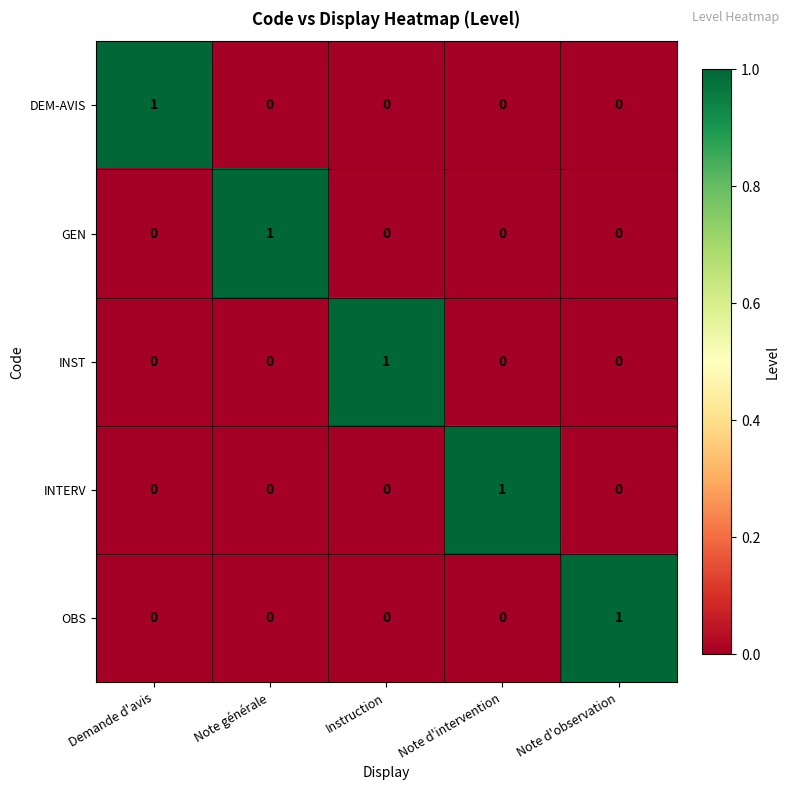

The value of INTERV at Note d'intervention is 1. True or false?

True